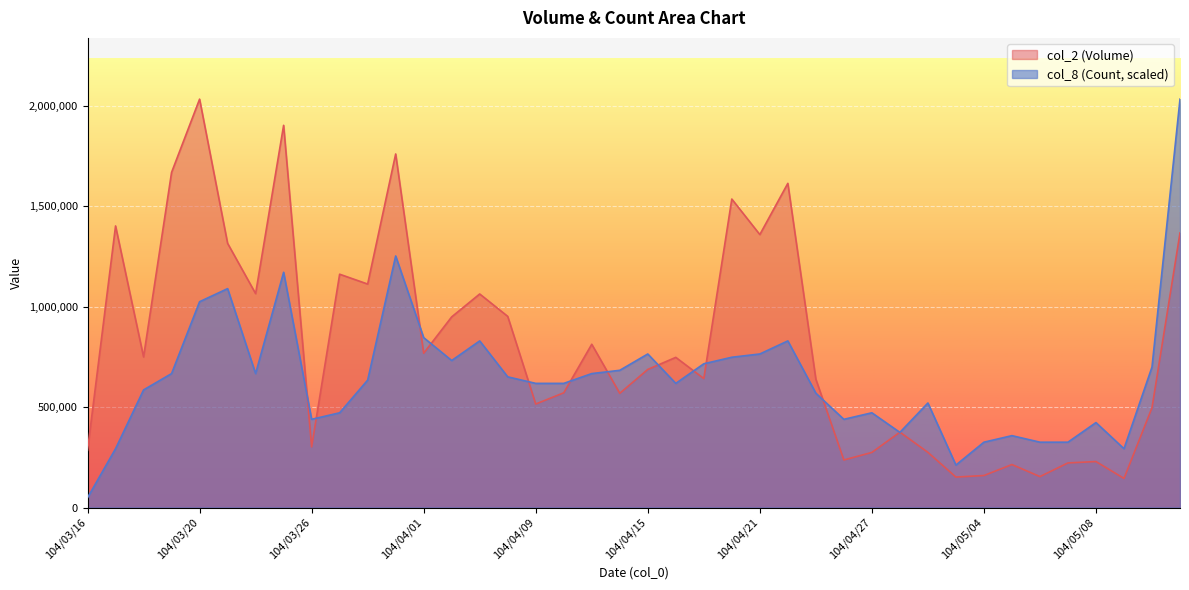

How many values in the col_8 series are below 634514?

20